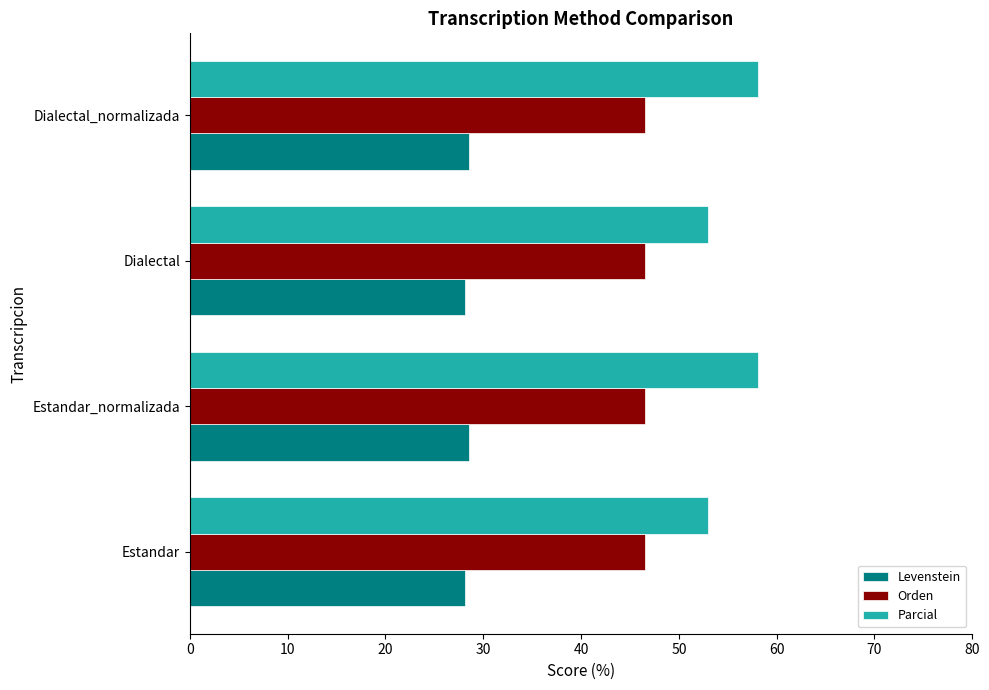

Is it true that Orden equals 17.6 at Dialectal?

False